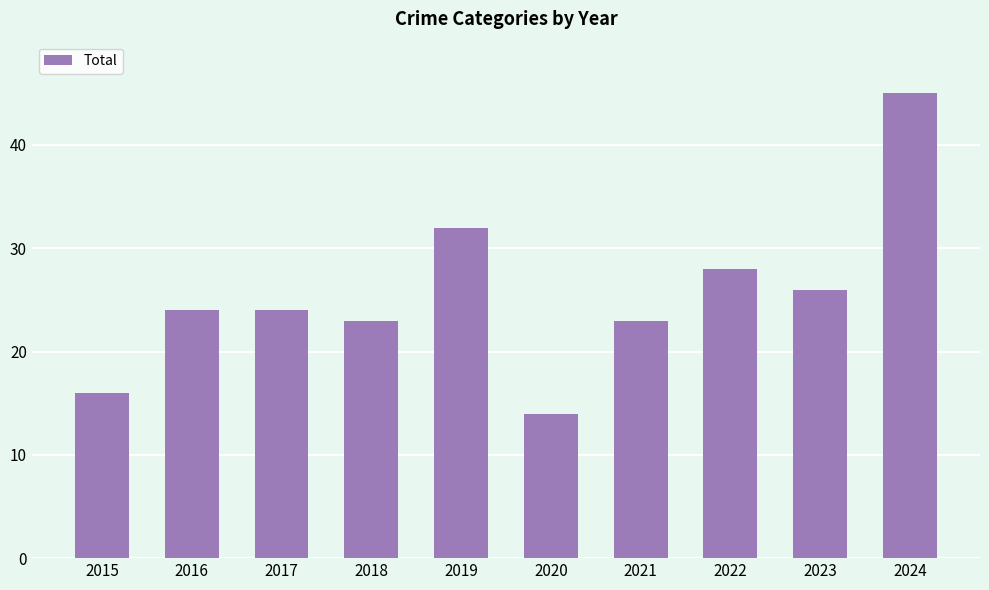

Between 2017 and 2020, which is larger?

2017